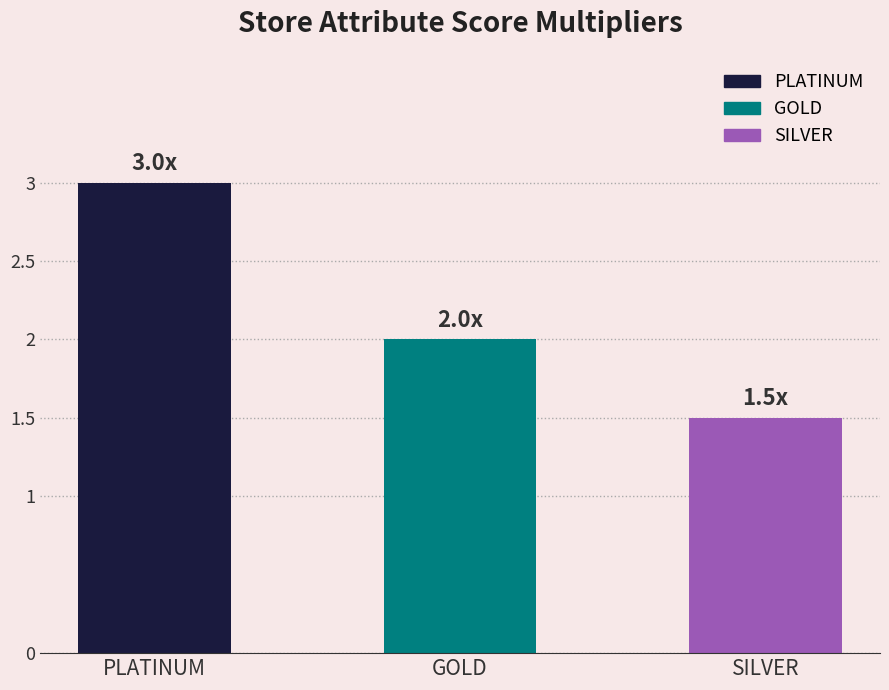

Where does the data first go above 2?

PLATINUM